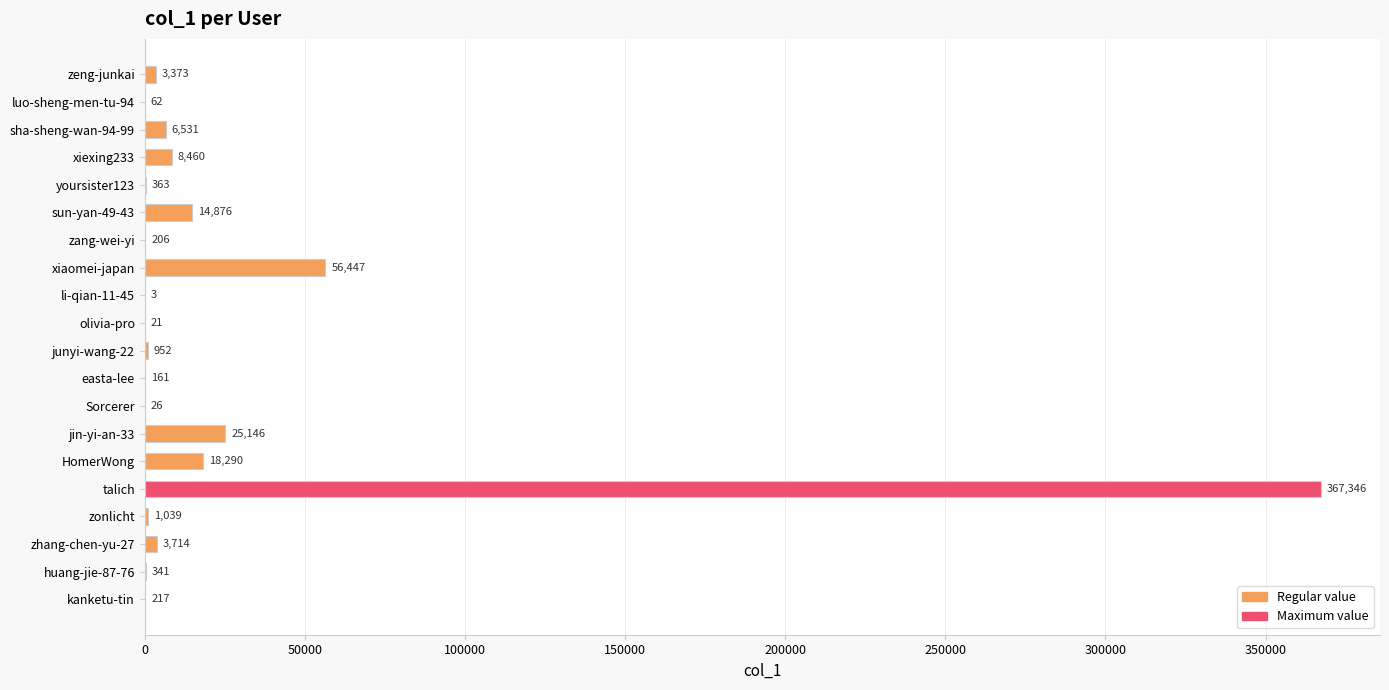

At which category does the chart reach its peak across all series?

talich